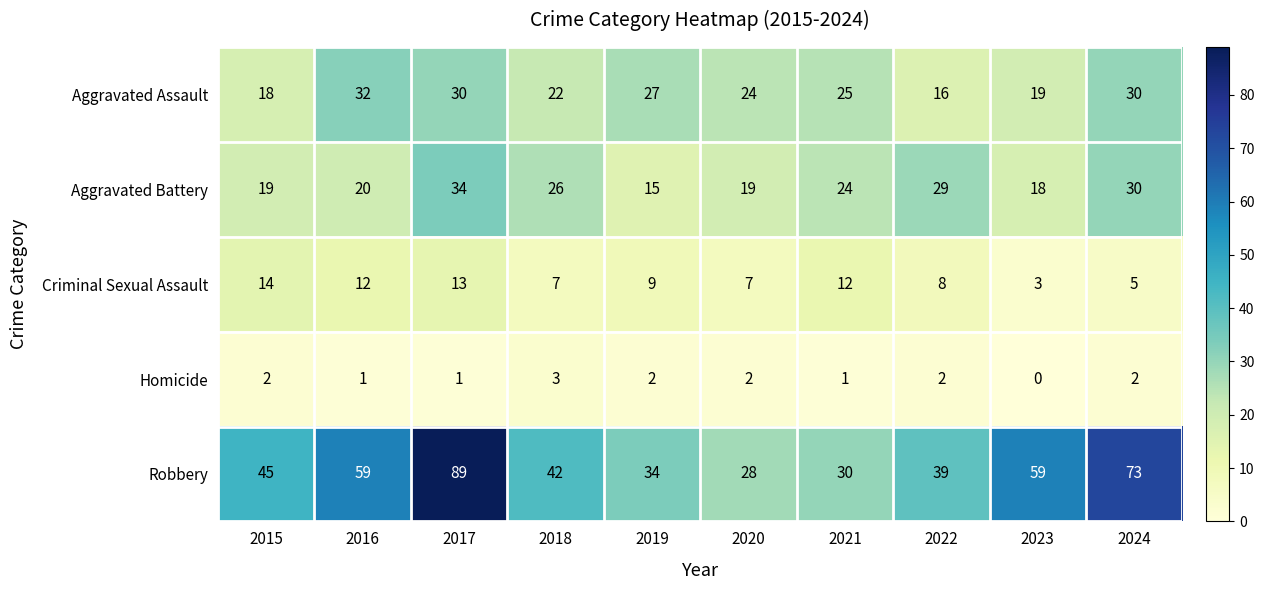

Which series has the widest spread of values?

Robbery